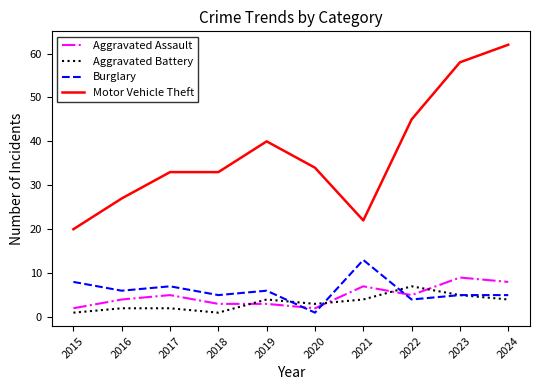

True or false: Motor Vehicle Theft and Aggravated Battery intersect in this chart.

False